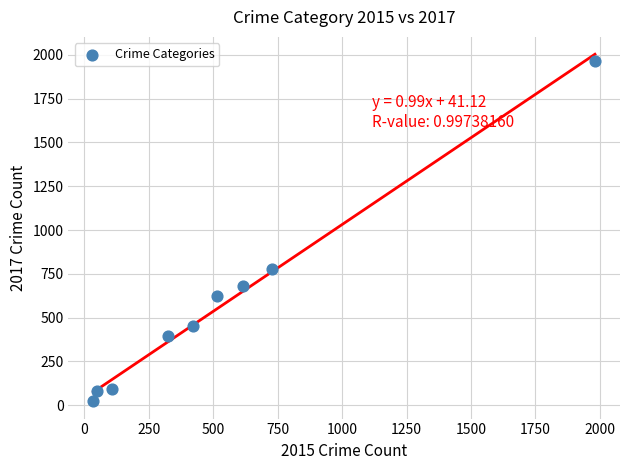

What is the range of X values (max minus min)?

1946